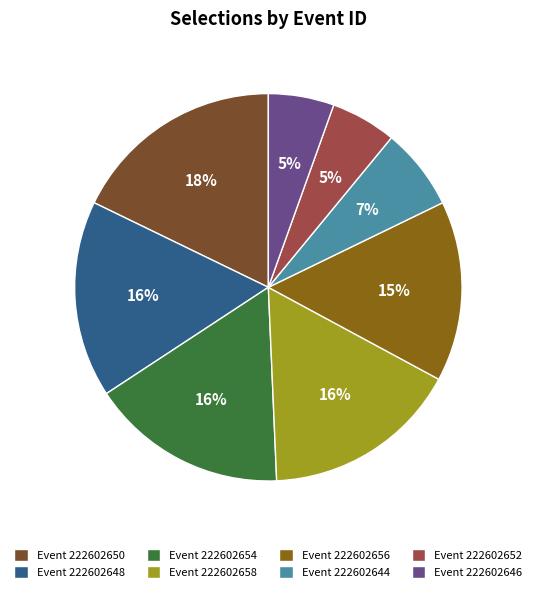

What is the largest slice in the pie chart?

Event 222602650